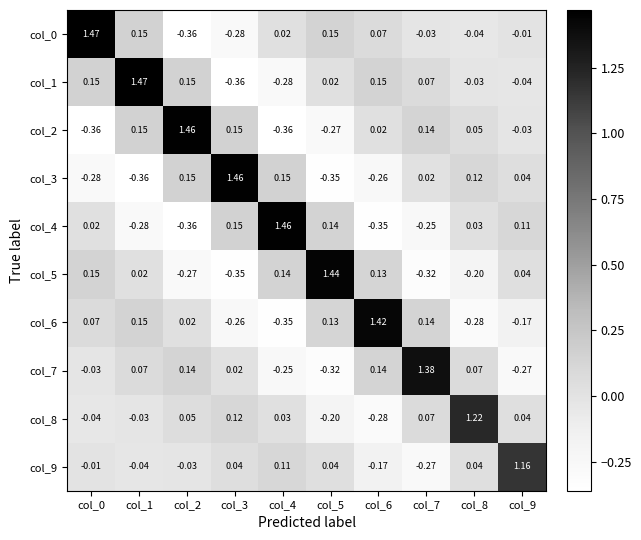

How many categories are shown in the chart?

10